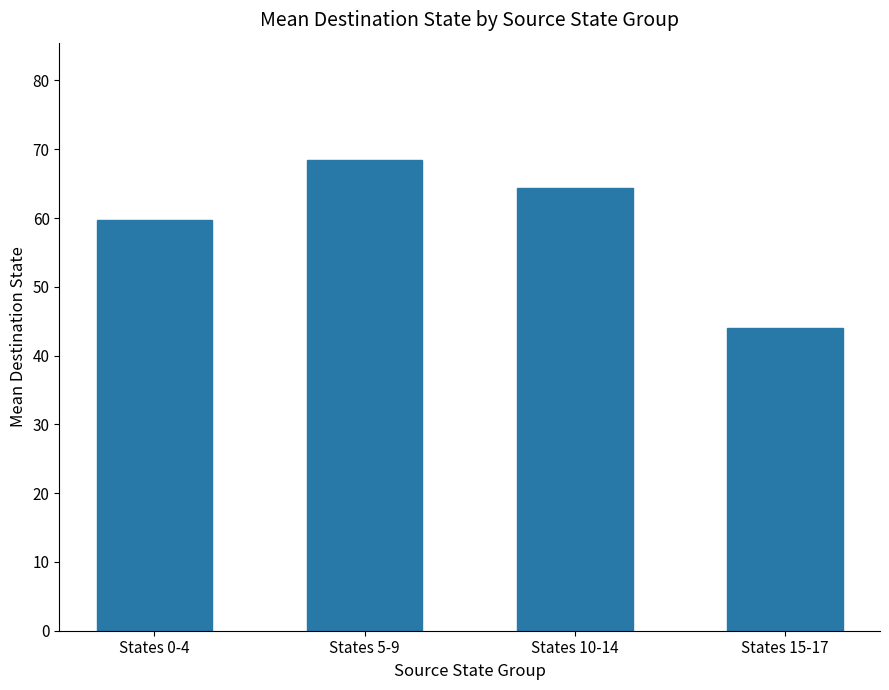

Read the value at States 15-17.

44.0